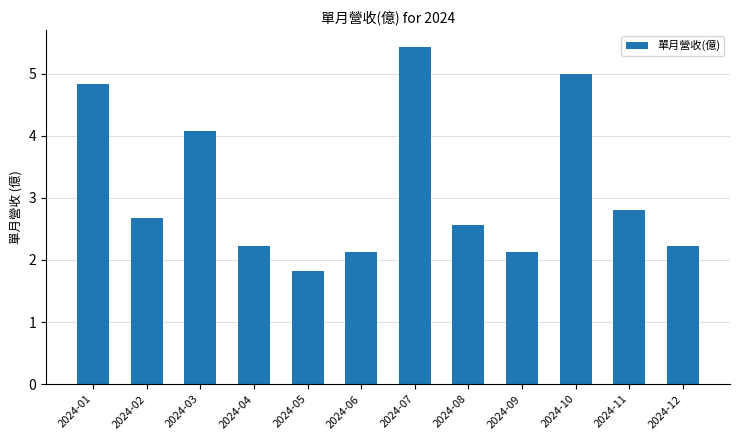

Reading left to right, transcribe all the data shown in this chart.

4.8	2.7	4.1	2.2	1.8	2.1	5.4	2.6	2.1	5.0	2.8	2.2